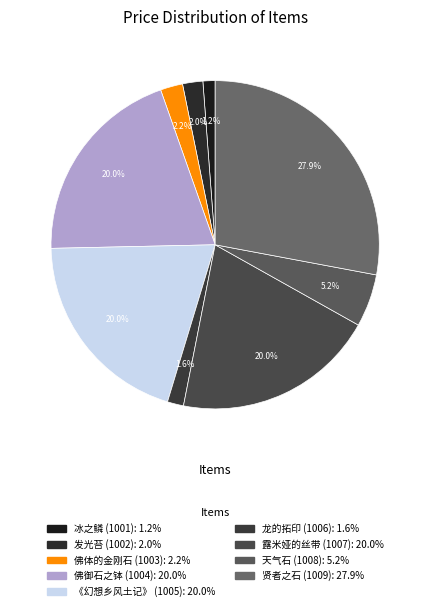

Combined, what portion of the pie is 天气石 (1008) and 佛体的金刚石 (1003)?

7.4%